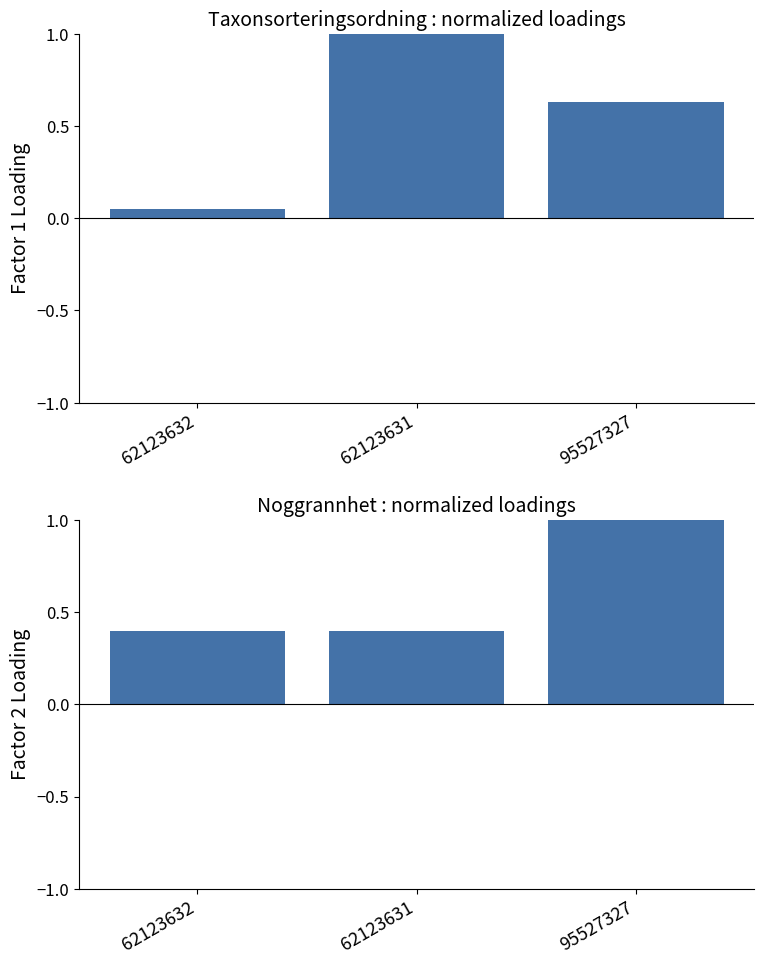

Which series has the widest spread of values?

Taxonsorteringsordning